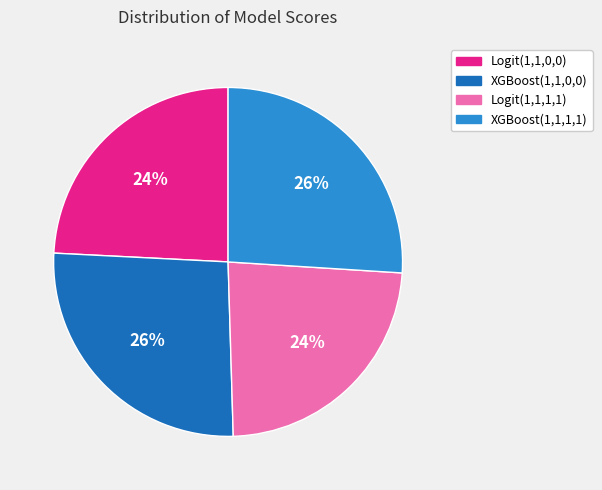

What percentage is the XGBoost(1,1,1,1) slice, to the nearest percent?

26%